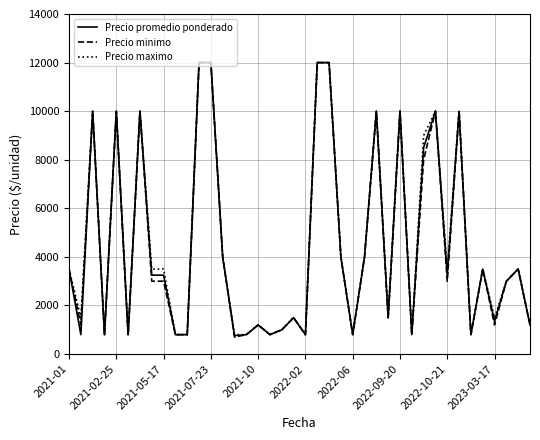

What is the greatest value displayed?

12000